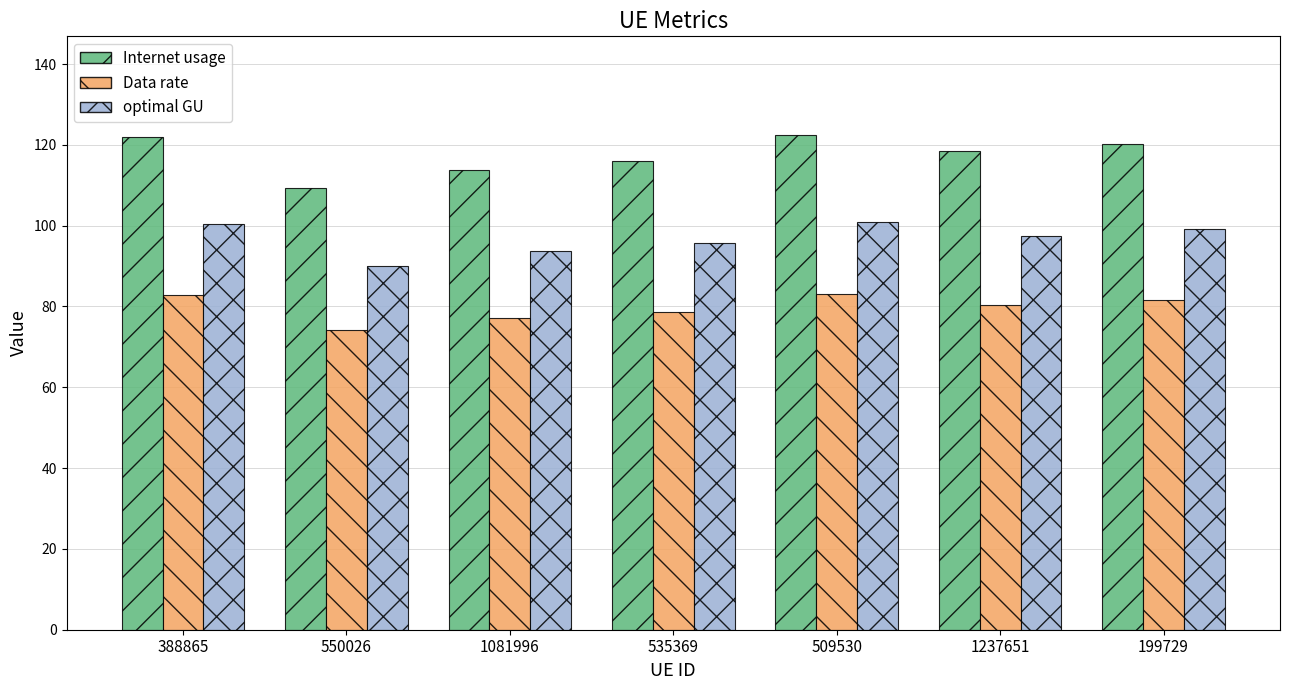

Rank the series by their average value, from highest to lowest.

Internet usage, optimal GU, Data rate